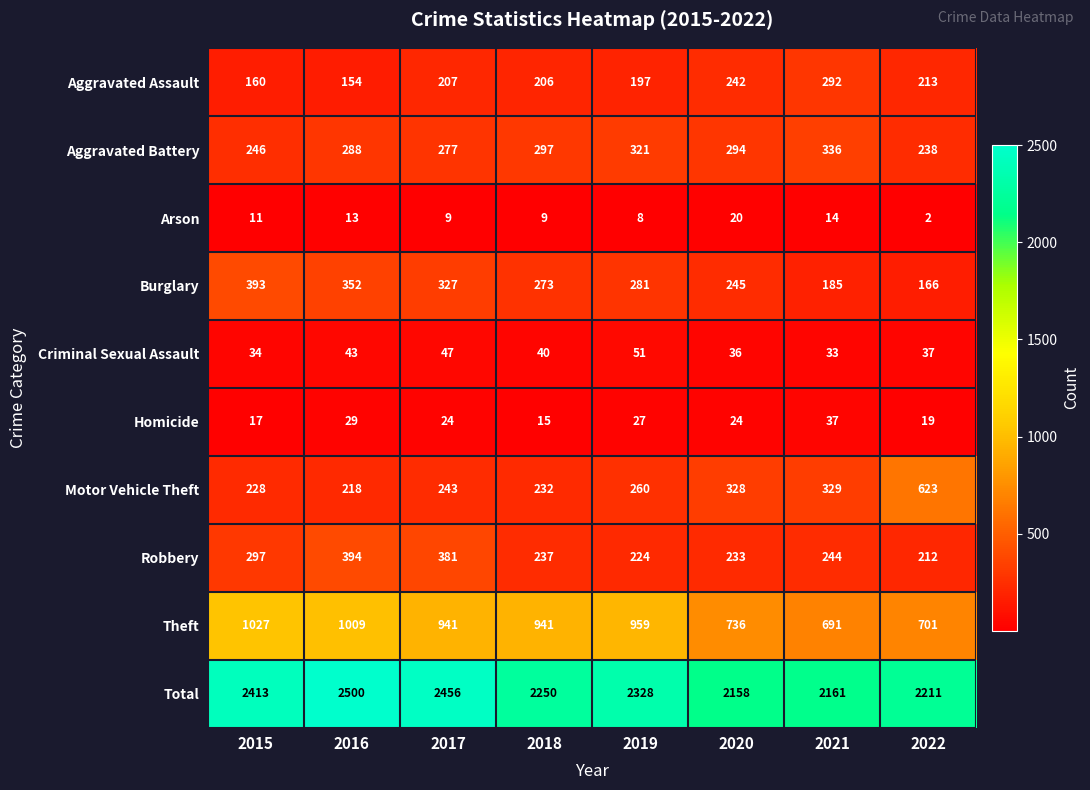

How many values in the Homicide series are below 24?

3